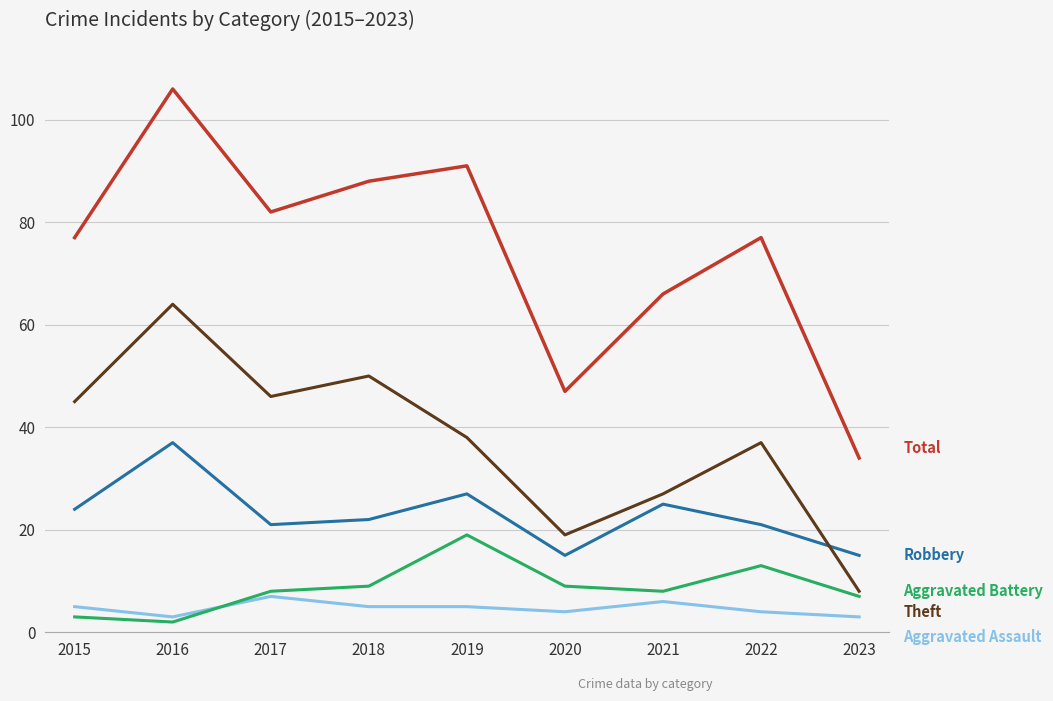

At which category does the chart reach its peak across all series?

2016